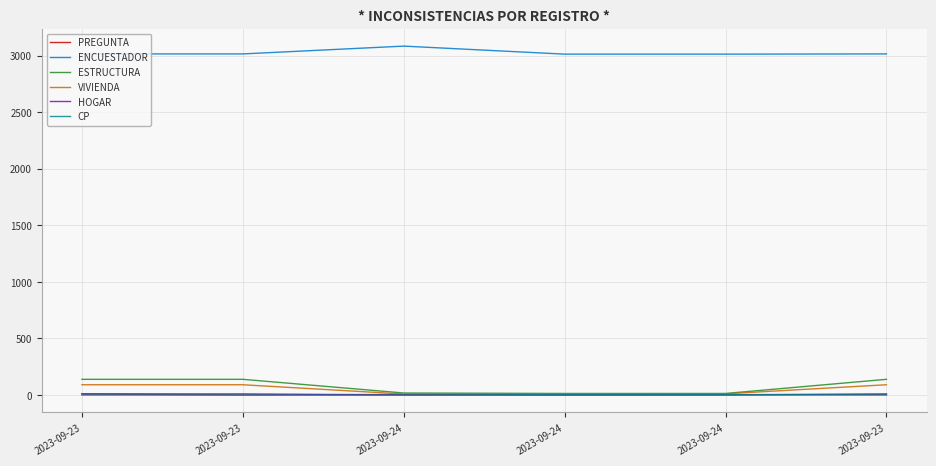

What are all the series names shown in the legend?

PREGUNTA, ENCUESTADOR, ESTRUCTURA, VIVIENDA, HOGAR, CP